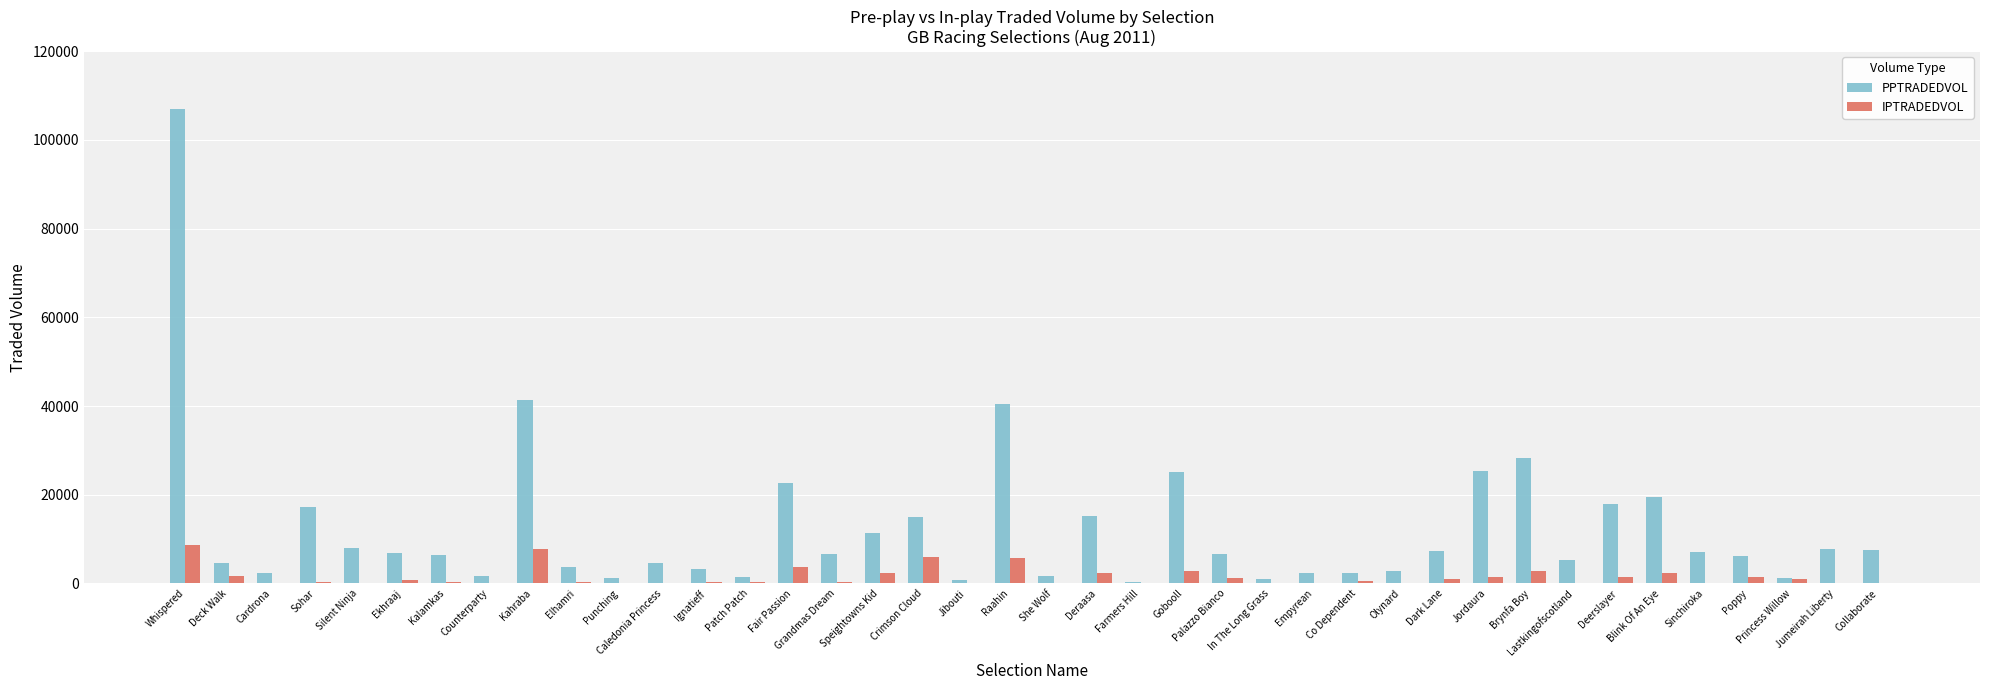

Which series has the largest total across all categories?

PPTRADEDVOL